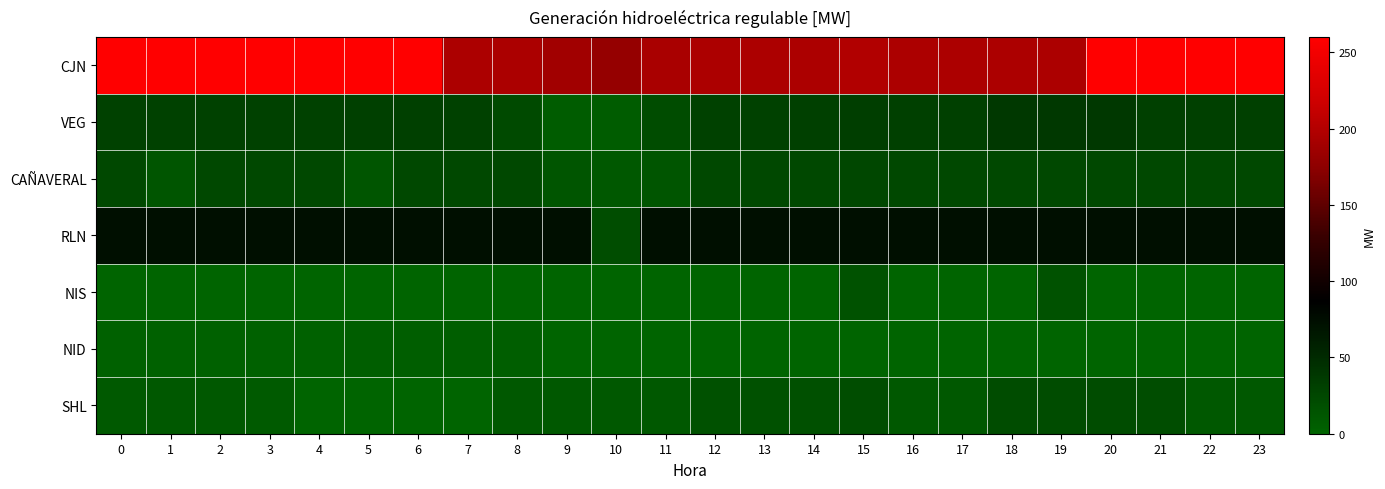

Which series has the largest range (max minus min)?

CJN